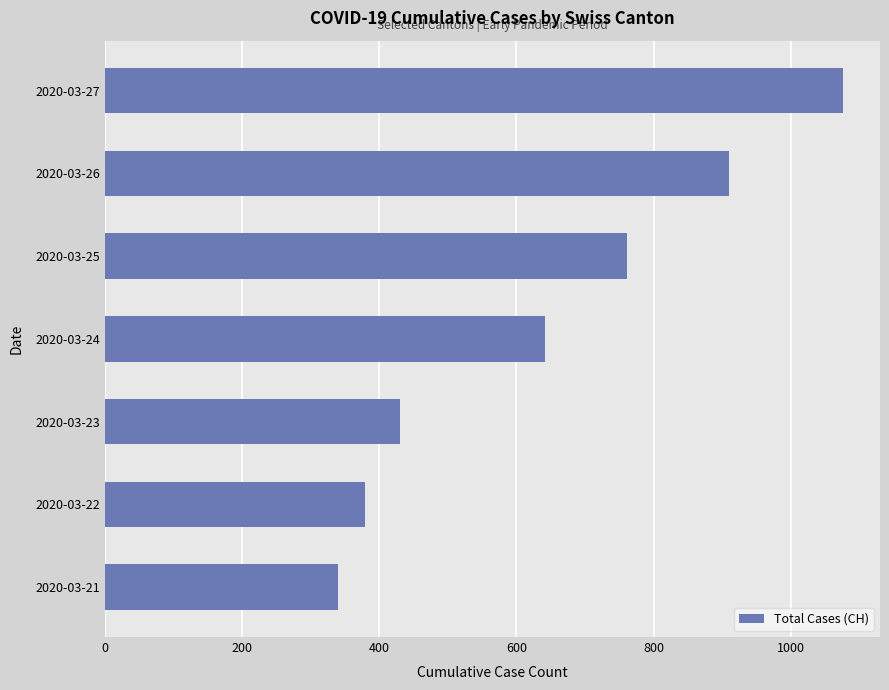

List the labels in order of value, largest first.

2020-03-27, 2020-03-26, 2020-03-25, 2020-03-24, 2020-03-23, 2020-03-22, 2020-03-21